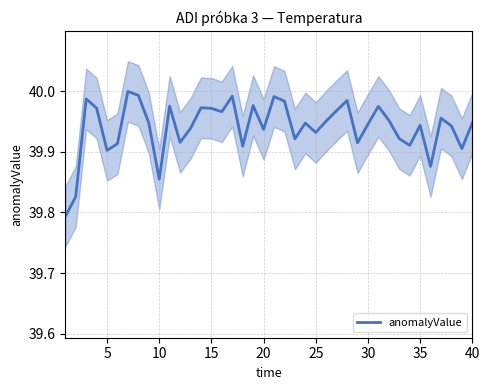

True or false: anomalyValue has a value of 68.7 at 5.

False